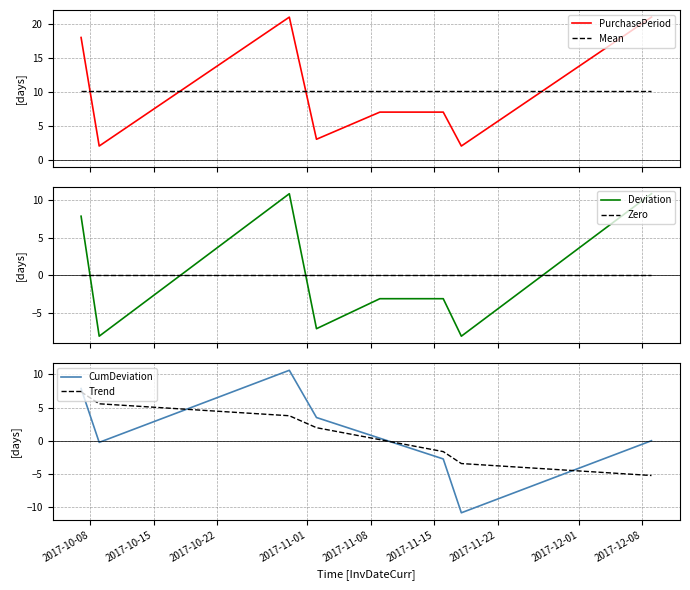

Reading left to right, what are all the values shown in this chart?

PurchasePeriod: 18.0	2.0	21.0	3.0	7.0	7.0	2.0	21.0
Mean: 10.1	10.1	10.1	10.1	10.1	10.1	10.1	10.1
Deviation: 7.9	-8.1	10.9	-7.1	-3.1	-3.1	-8.1	10.9
Zero: 0.0	0.0	0.0	0.0	0.0	0.0	0.0	0.0
CumDeviation: 7.9	-0.2	10.6	3.5	0.4	-2.8	-10.9	0.0
Trend: 7.4	5.6	3.8	2.0	0.2	-1.6	-3.4	-5.2